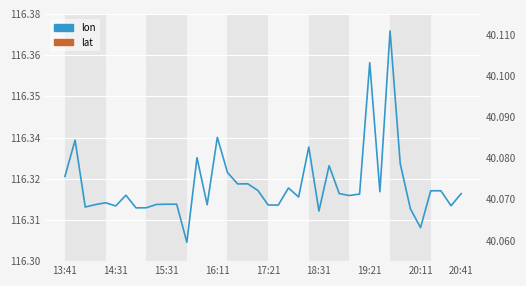

How many lines are shown in the chart?

2